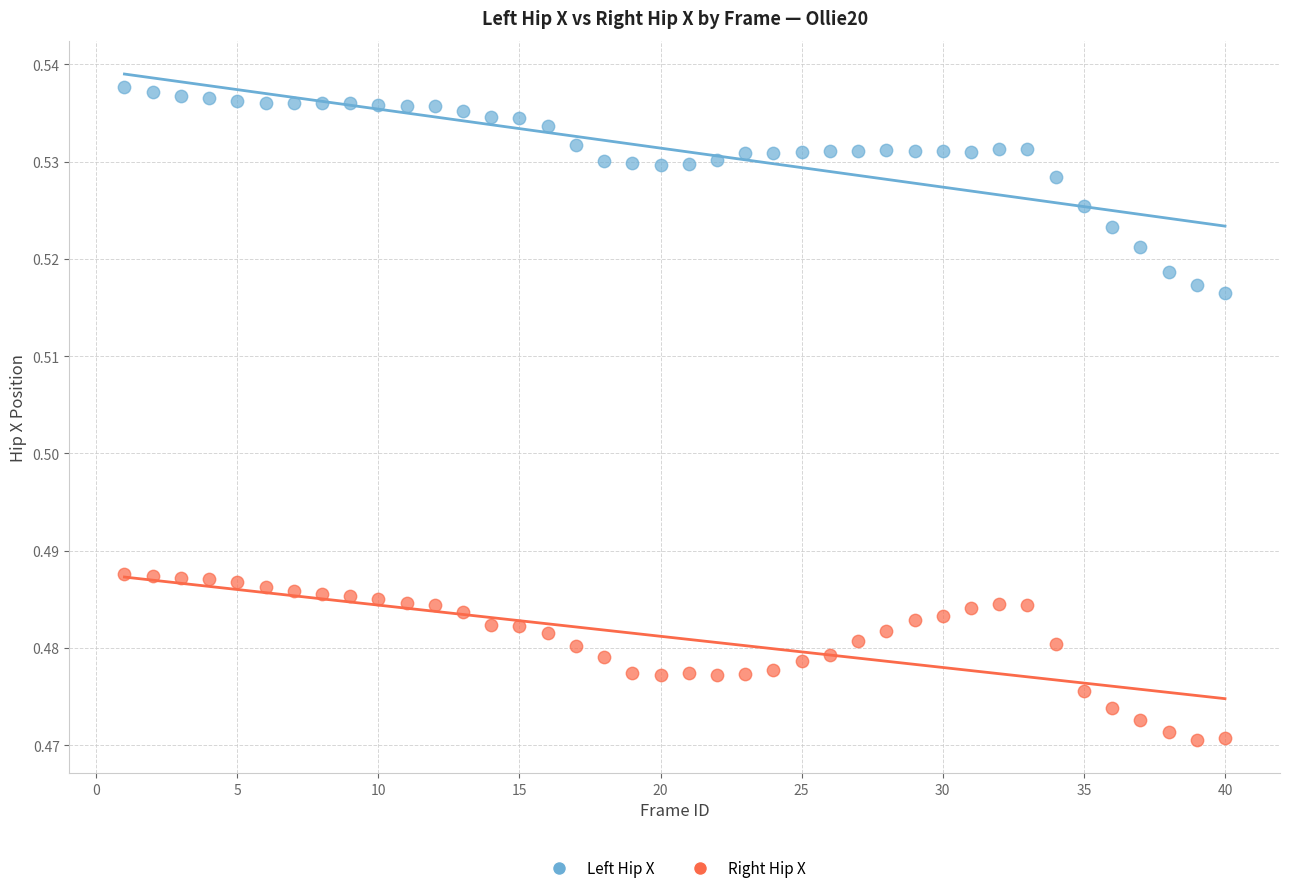

Which series has the largest Y range (max minus min)?

Left Hip X